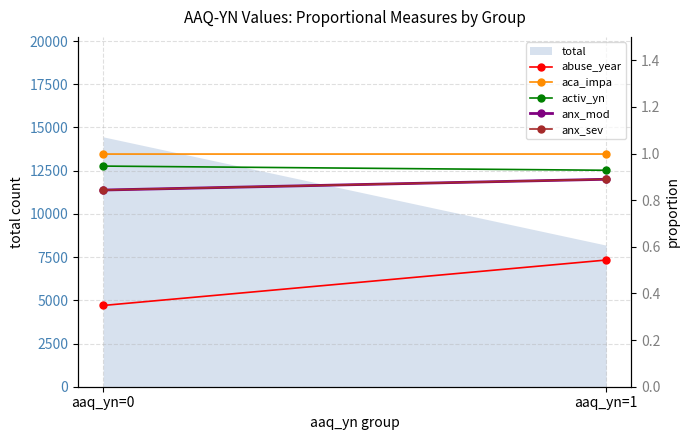

Which series has the widest spread of values?

abuse_year